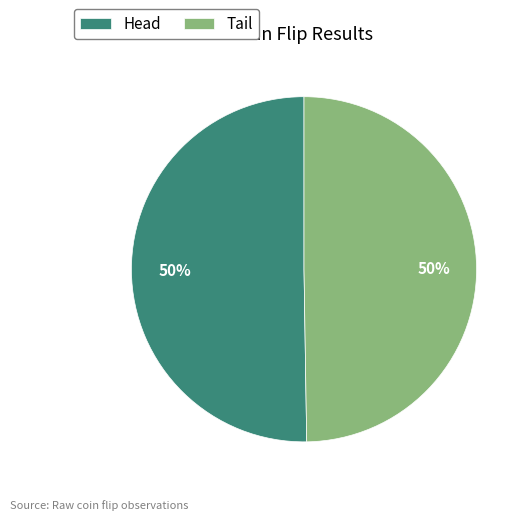

To the nearest percent, what is the combined percentage of Tail and Head?

100%